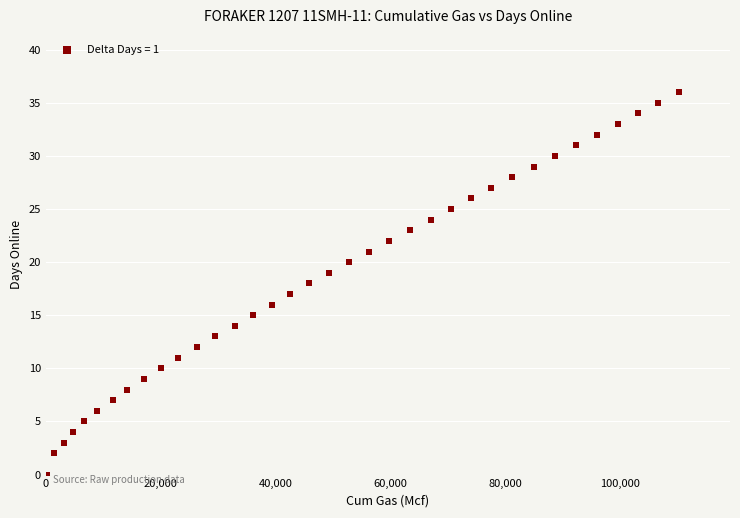

What is the range of Y values (max minus min)?

36